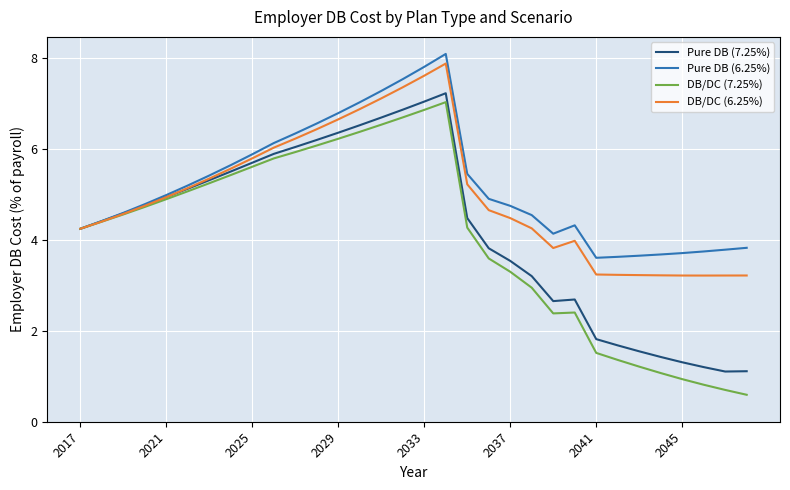

Which series has the widest spread of values?

DB/DC (7.25%)